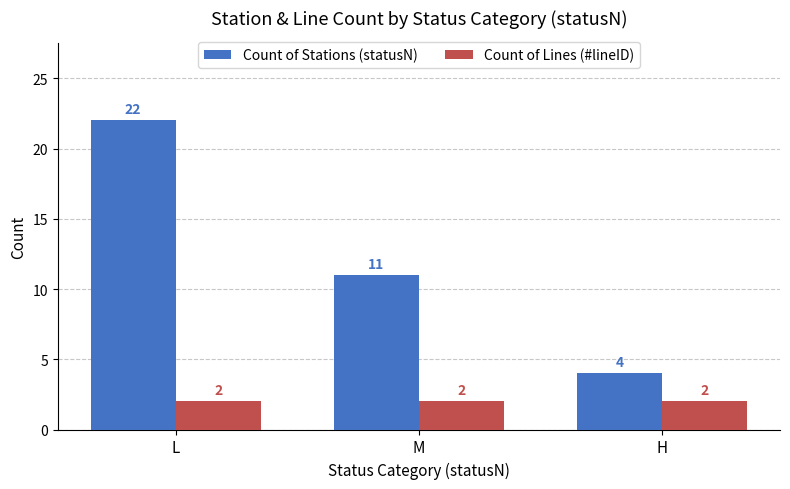

What is the label of the 1st bar from the right?

H